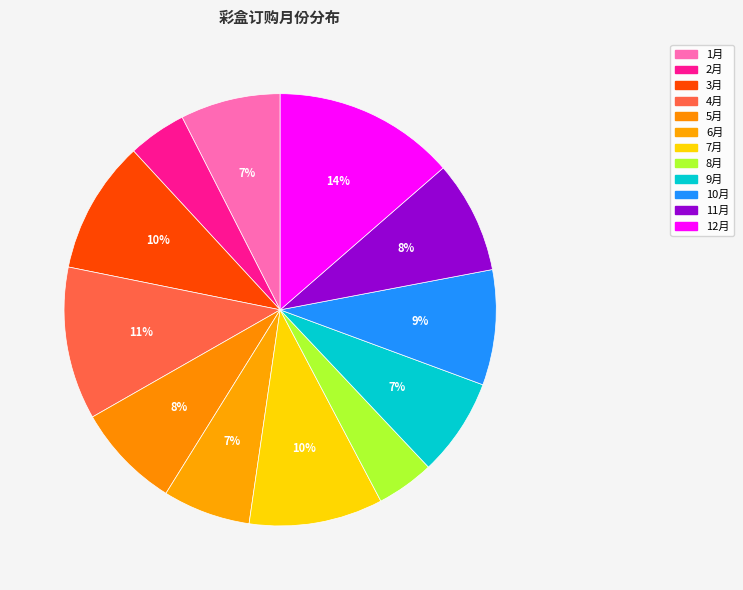

Which category has the biggest portion of the pie?

12月